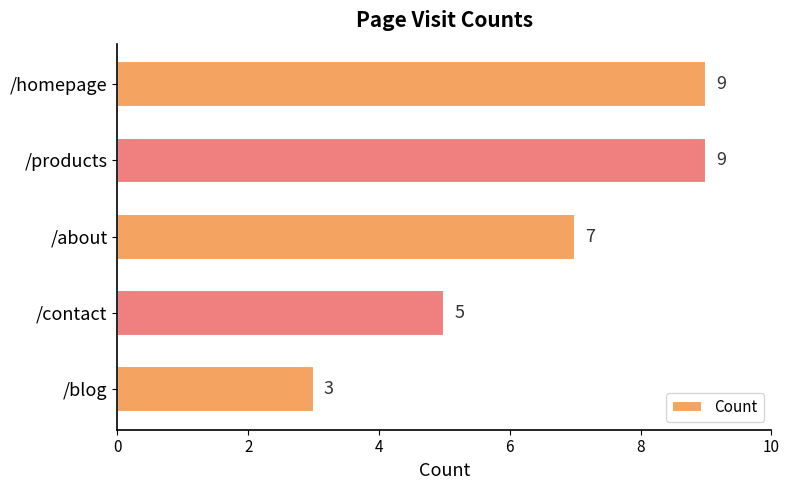

What is the approximate value at /homepage?

9